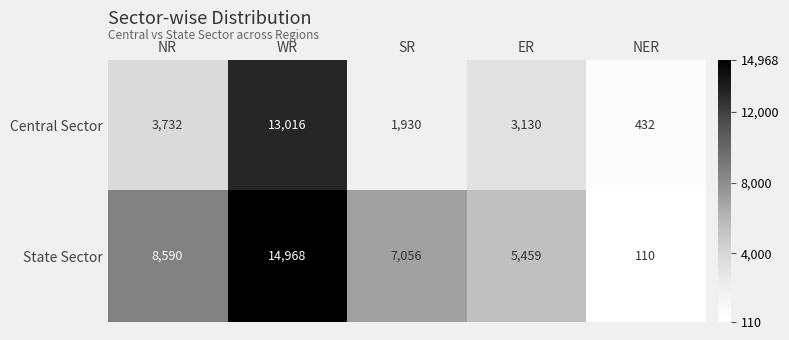

Which series has the largest range (max minus min)?

State Sector